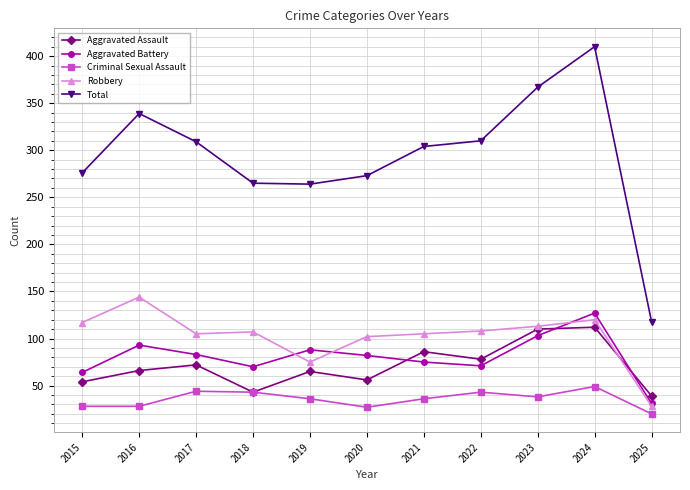

At how many categories does at least one series exceed 320?

3